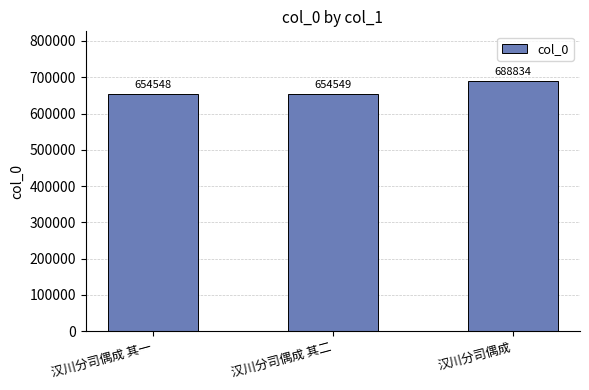

What is the label of the 3rd bar from the left?

汉川分司偶成